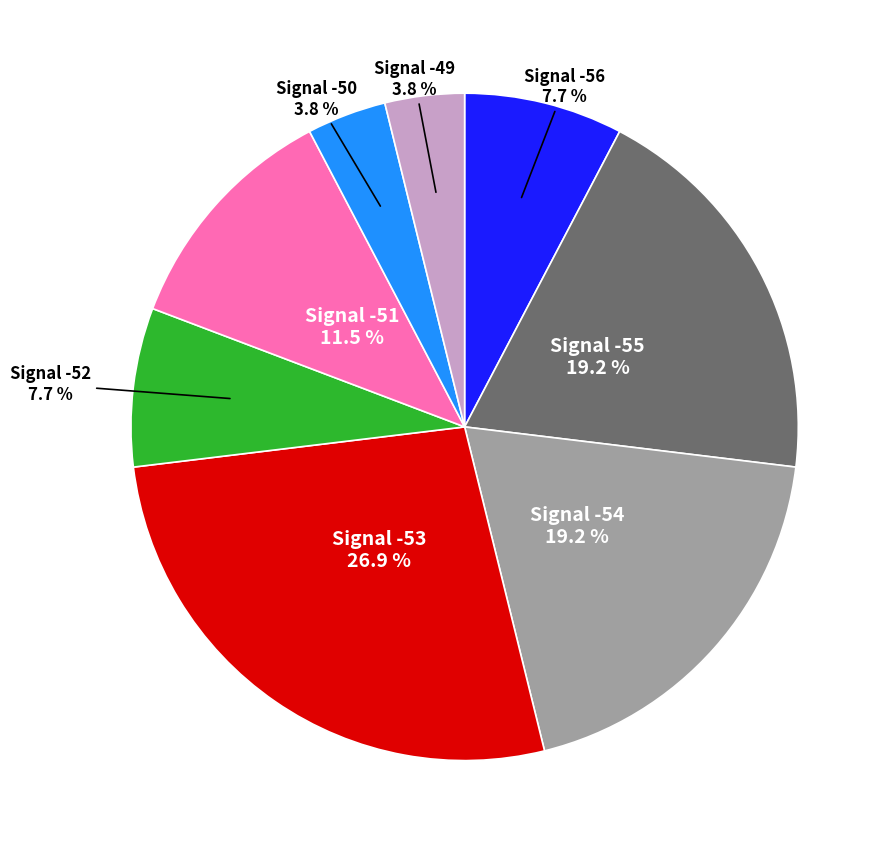

Is Signal -51 the majority of the pie?

No